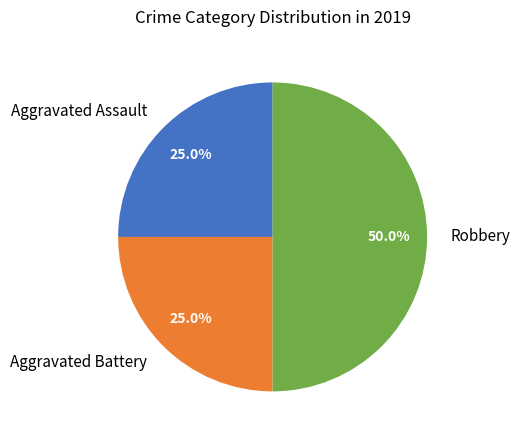

To the nearest percent, what portion does Aggravated Assault represent?

25%